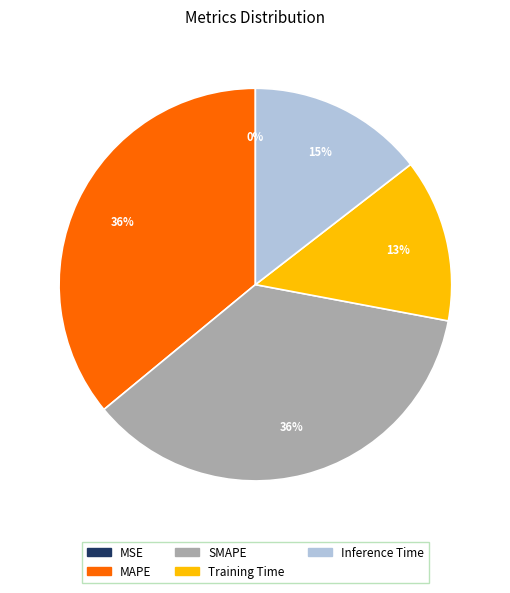

To the nearest percent, what is the difference between the largest and smallest slice percentages?

36%